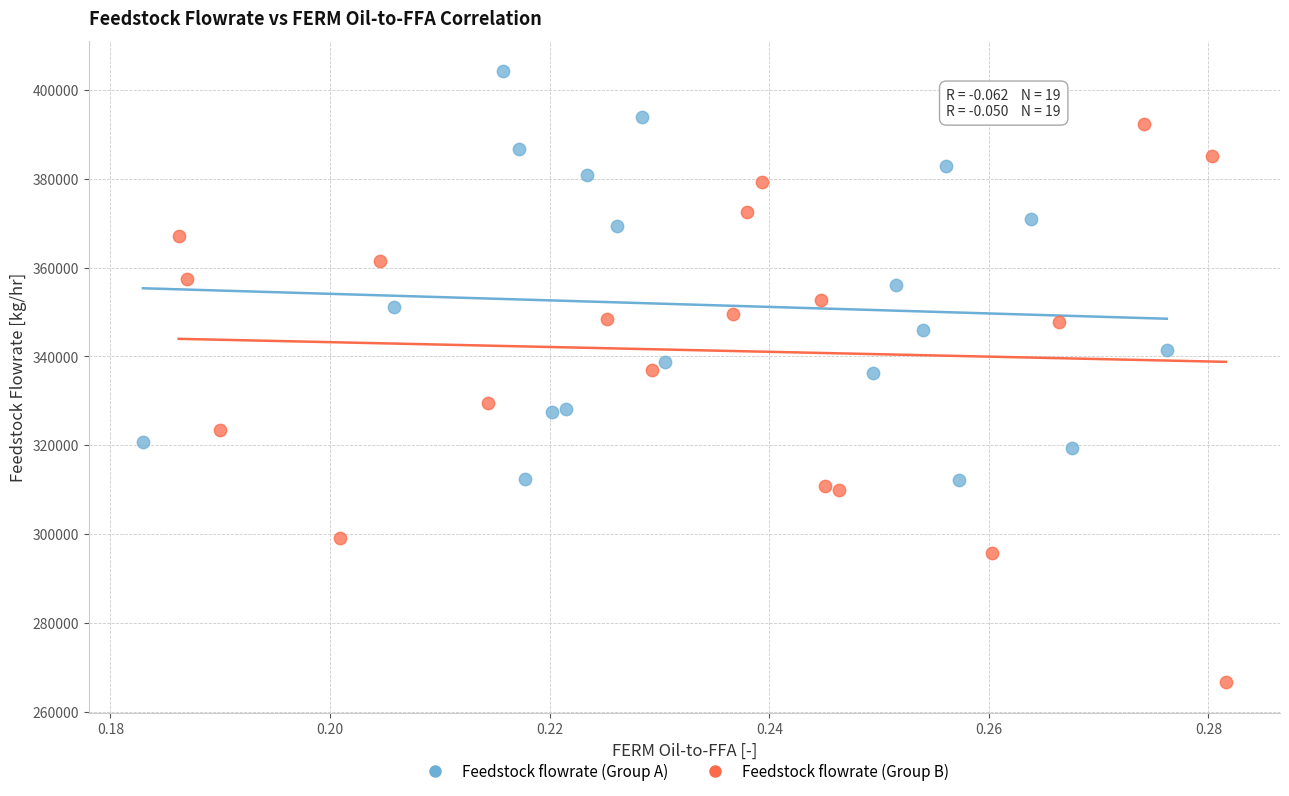

Which series reaches the minimum Y coordinate?

Feedstock flowrate (Group B)